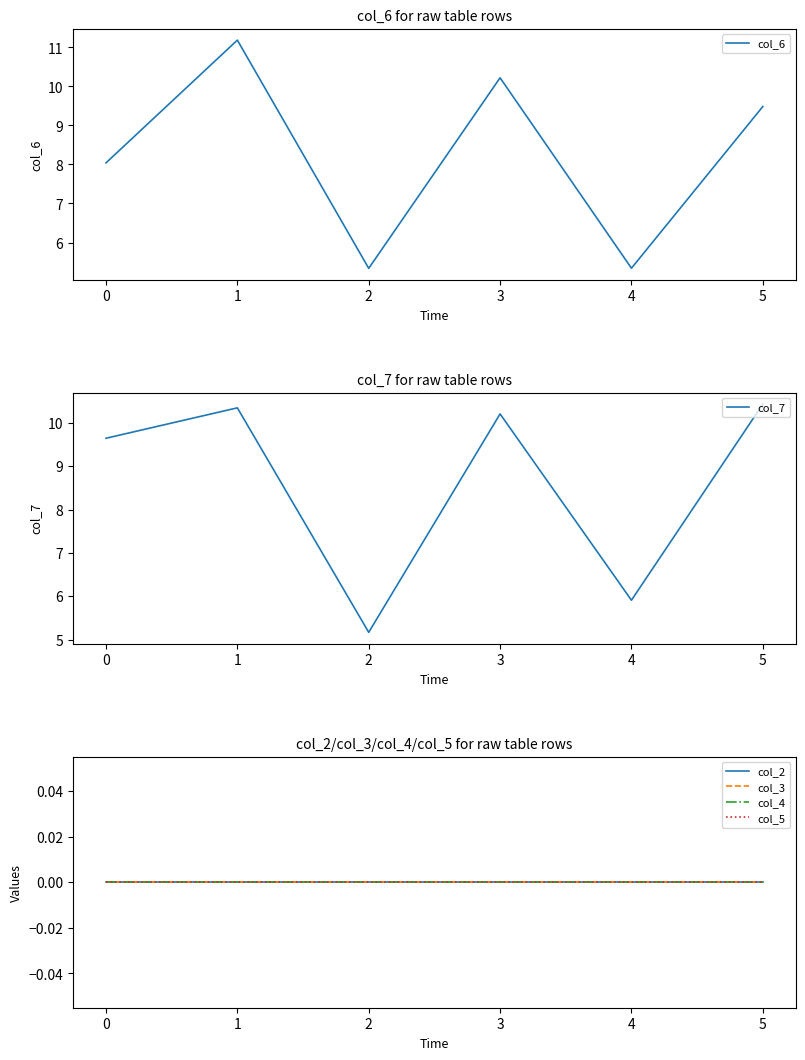

At how many categories does at least one series exceed 7?

4